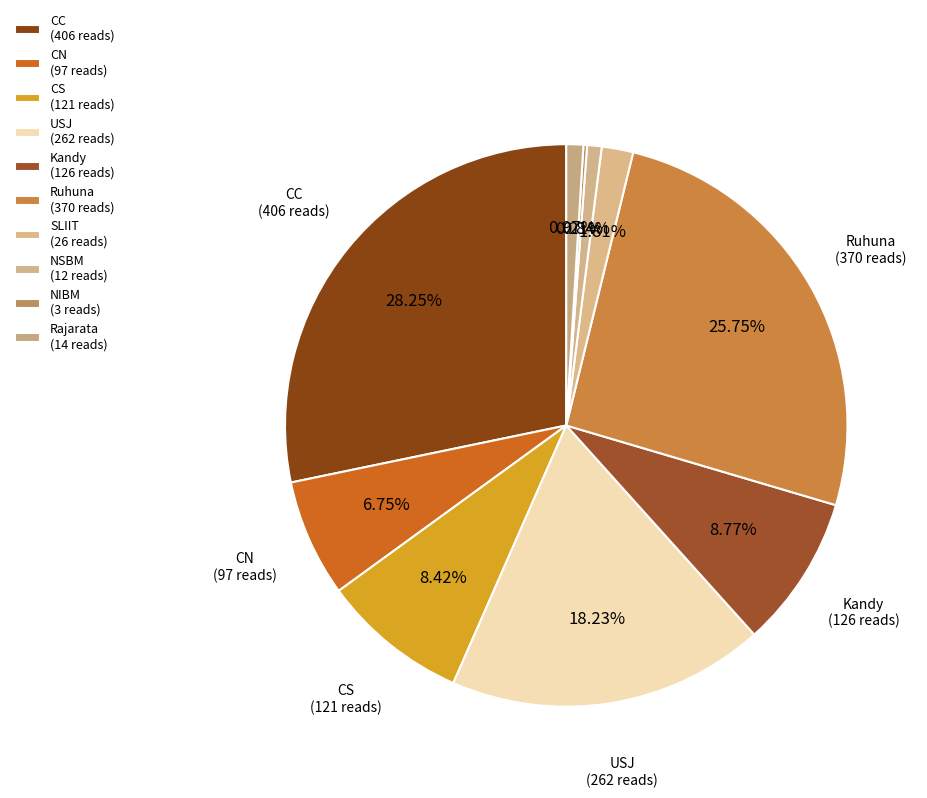

Count the number of slices in the pie.

10